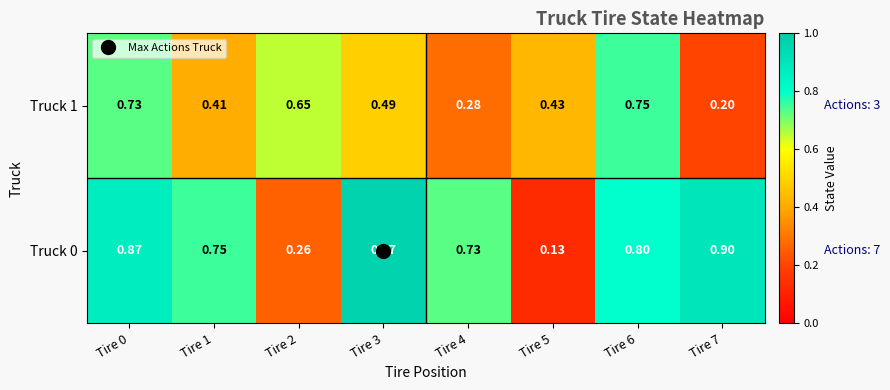

What is the total value across all series at Tire 2?

0.9